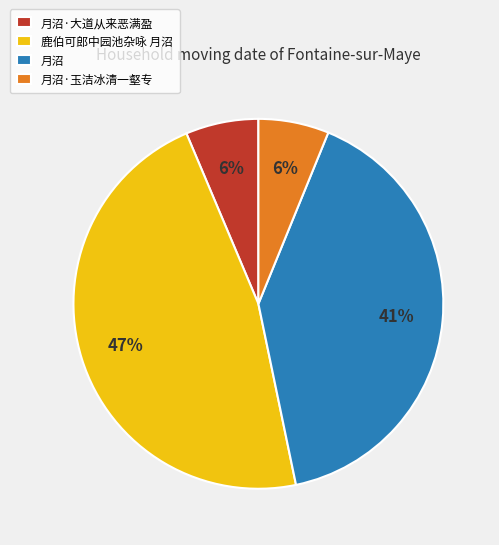

To the nearest percent, what is the difference between the largest and smallest slice percentages?

41%